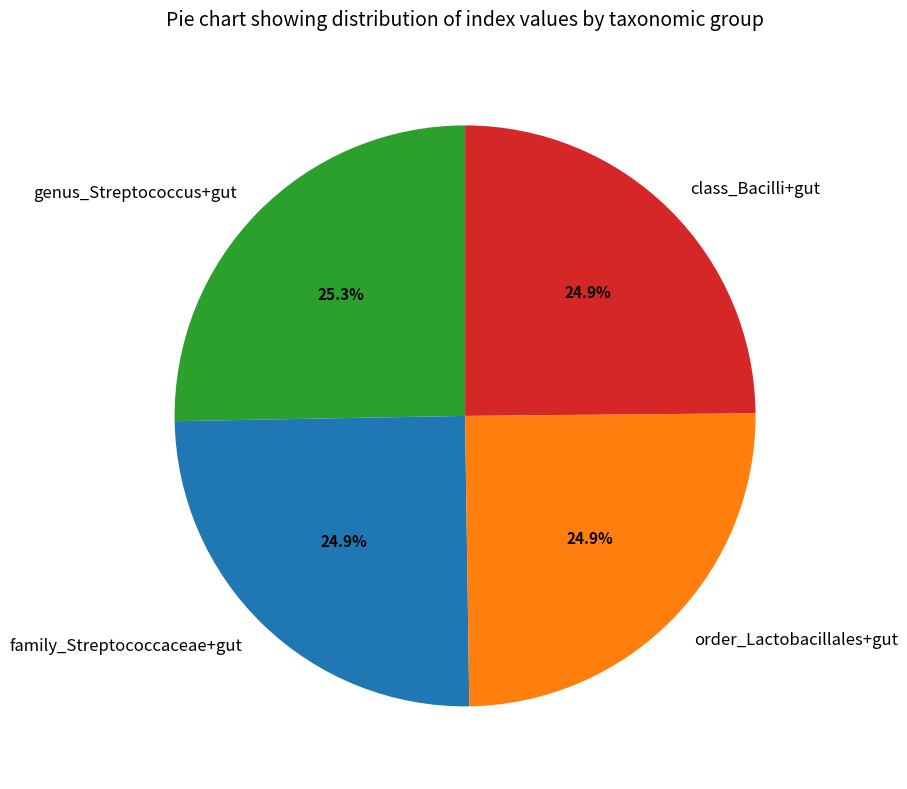

Count the number of slices in the pie.

4